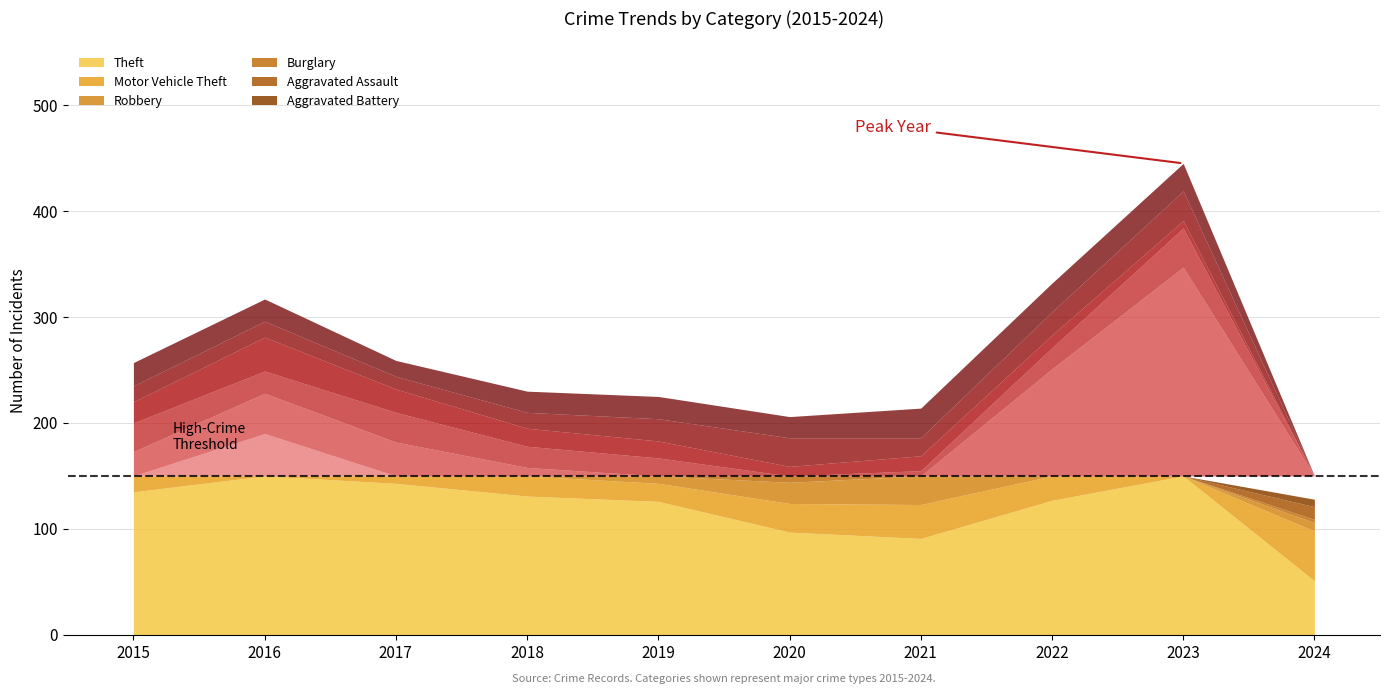

Which series has the largest total across all categories?

Theft